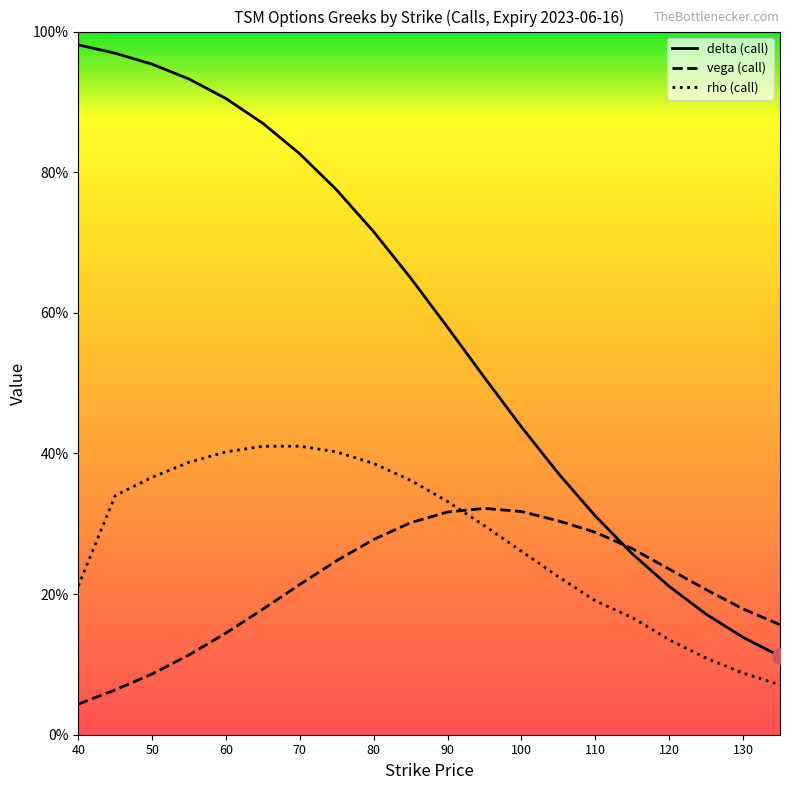

Which series has the largest total across all categories?

delta (call)